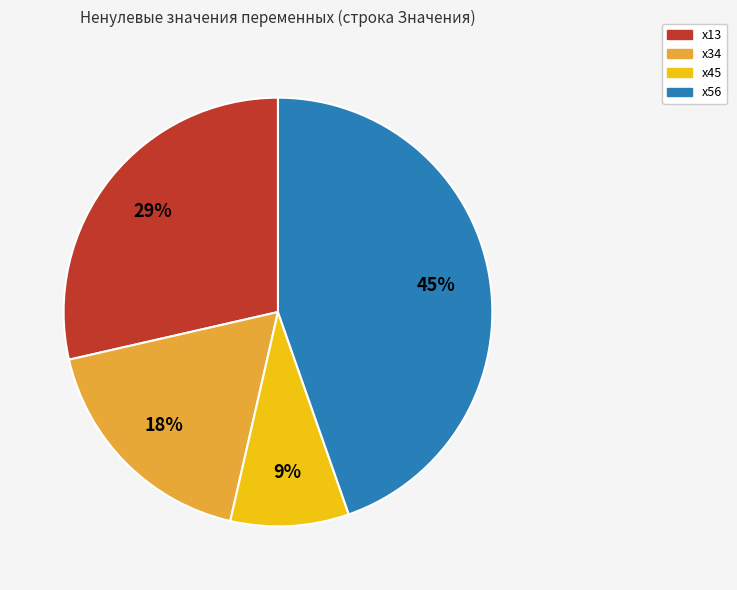

To the nearest percent, what is the difference between the largest and smallest slice percentages?

36%